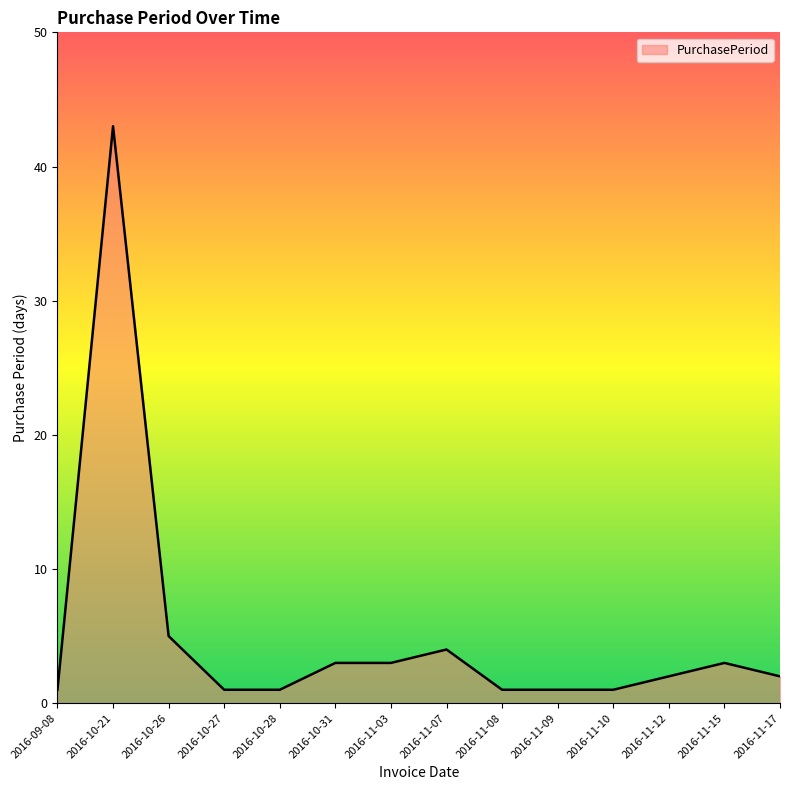

Which label corresponds to the largest value in the chart?

2016-10-21